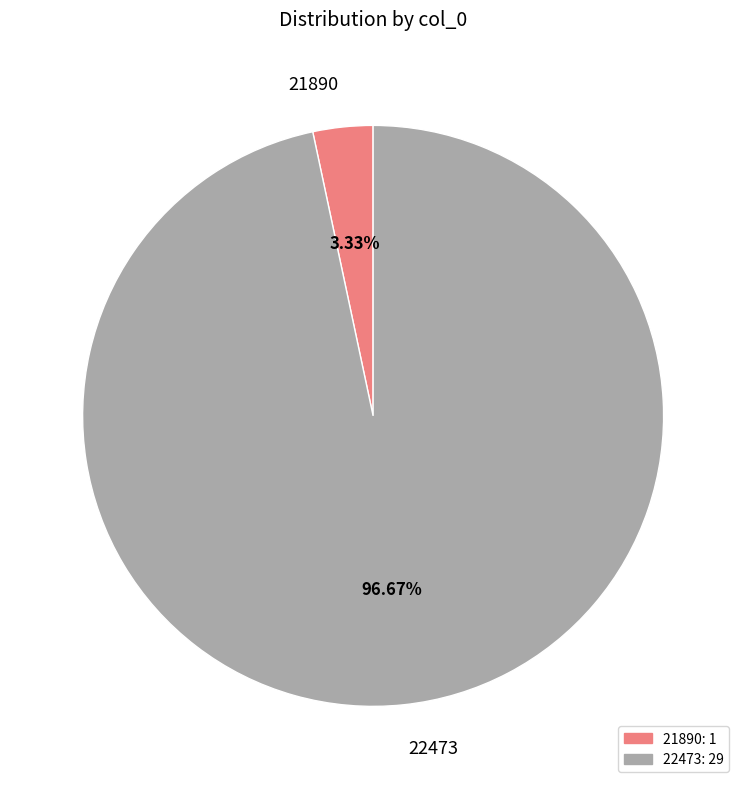

How many slices are in this pie chart?

2